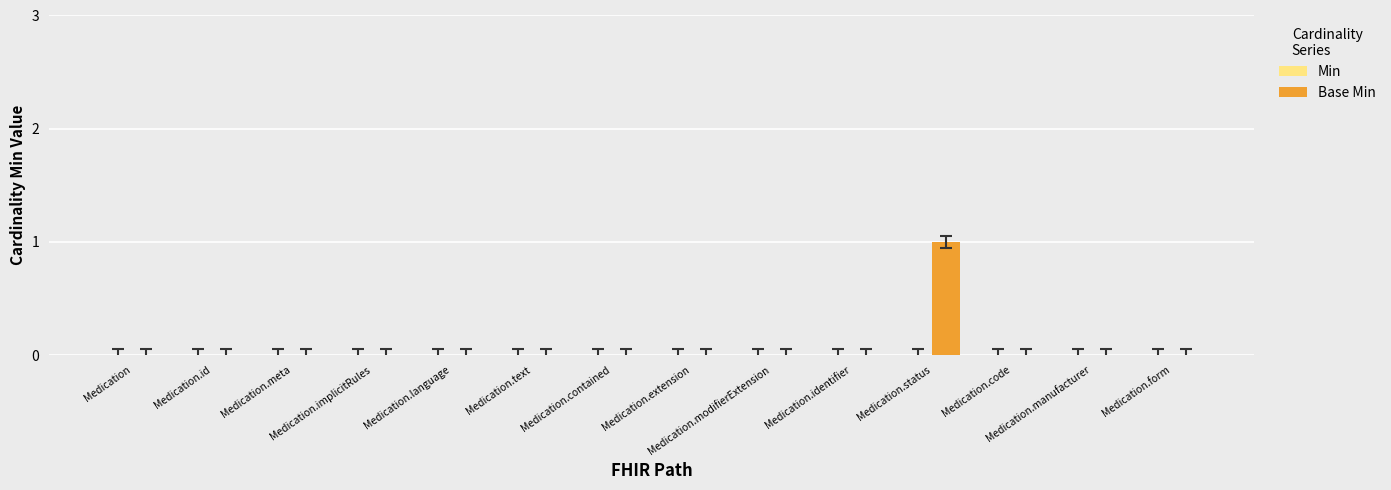

Count the number of categories in the chart.

14